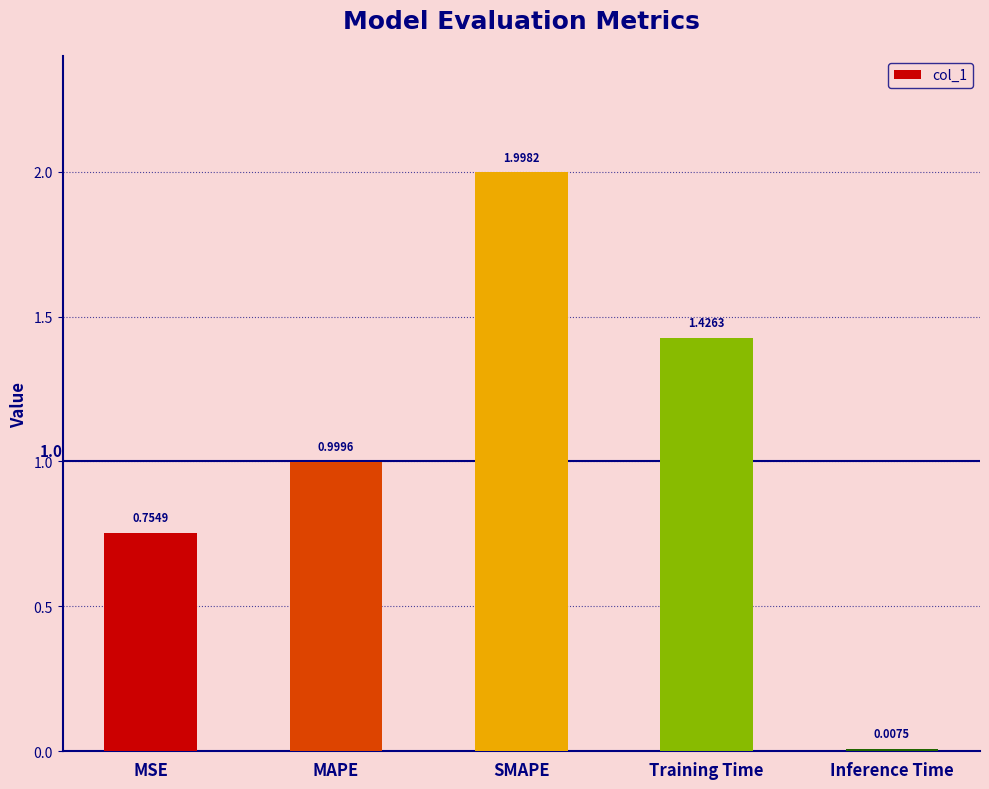

What is the label of the 2nd bar from the left?

MAPE